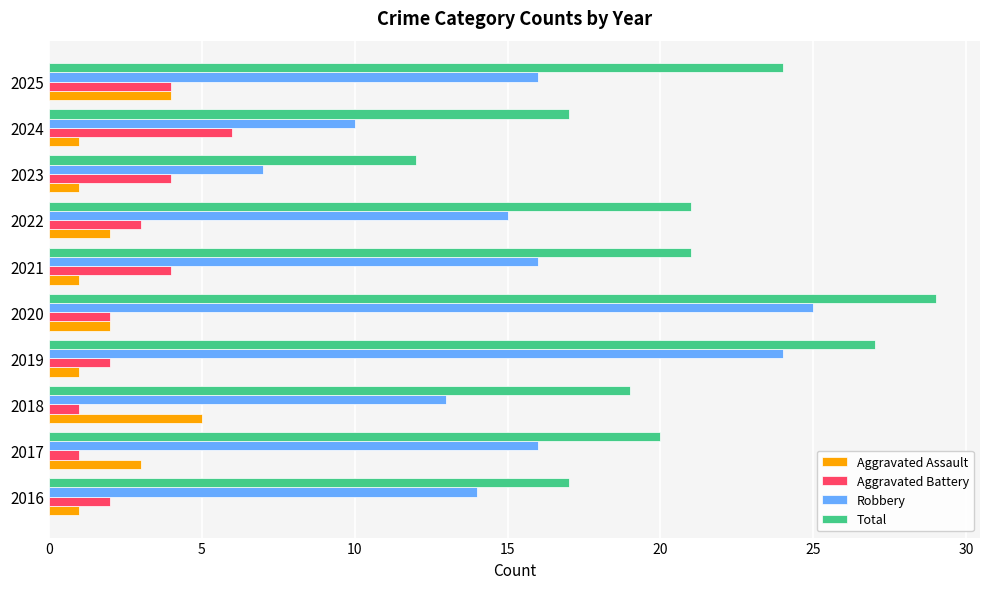

What is the sum of all Aggravated Battery values?

29